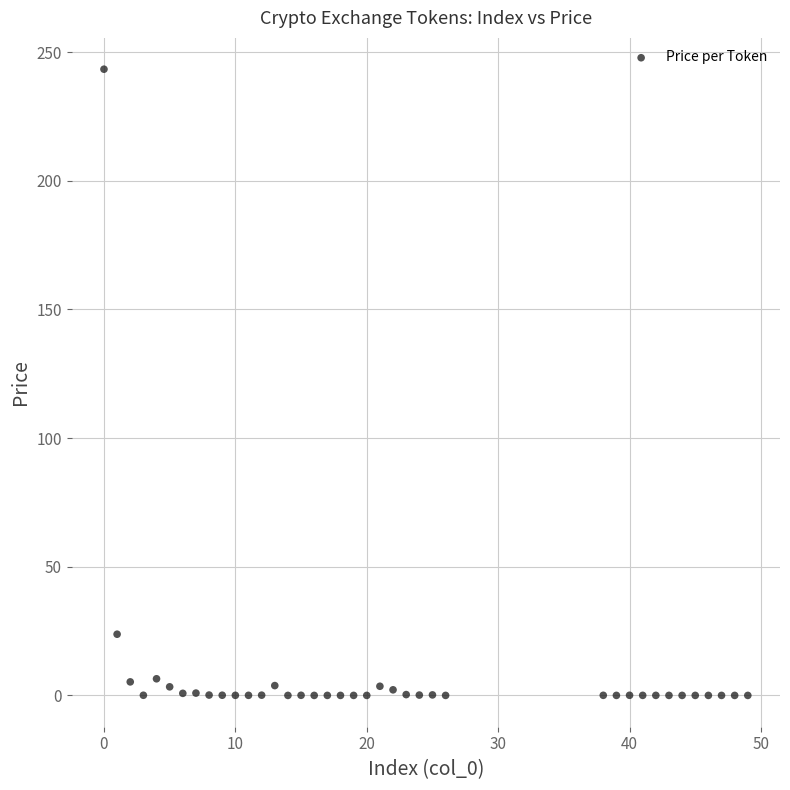

What Y value in the scatter plot is closest to 121?

23.8